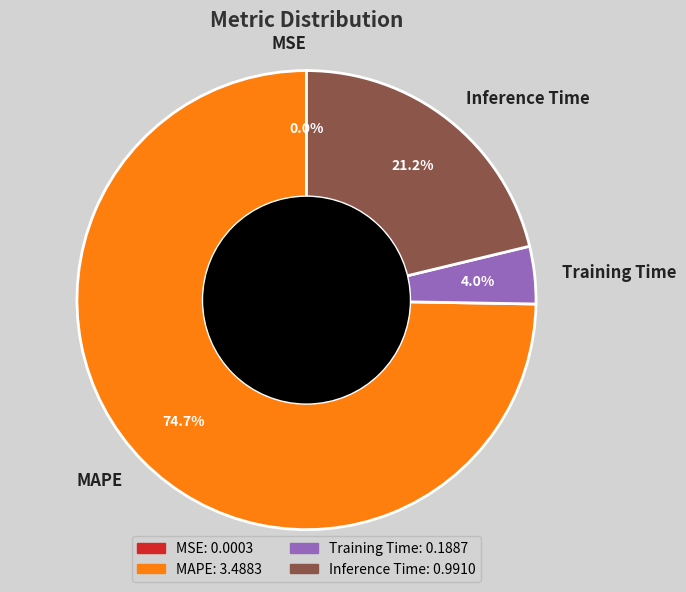

To the nearest percent, what percentage of the pie is Inference Time?

21%